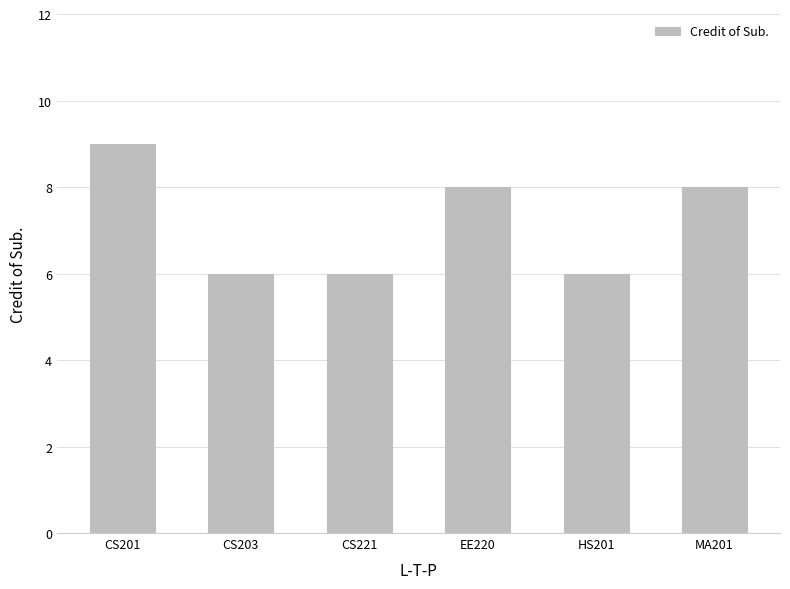

What is the approximate value at HS201?

6